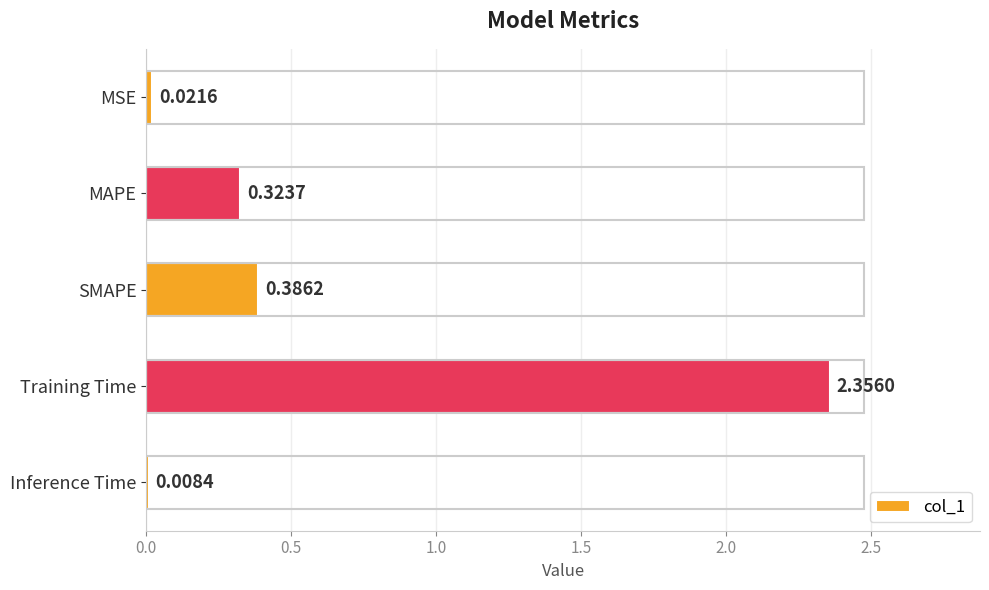

What is the sum of all values?

3.1